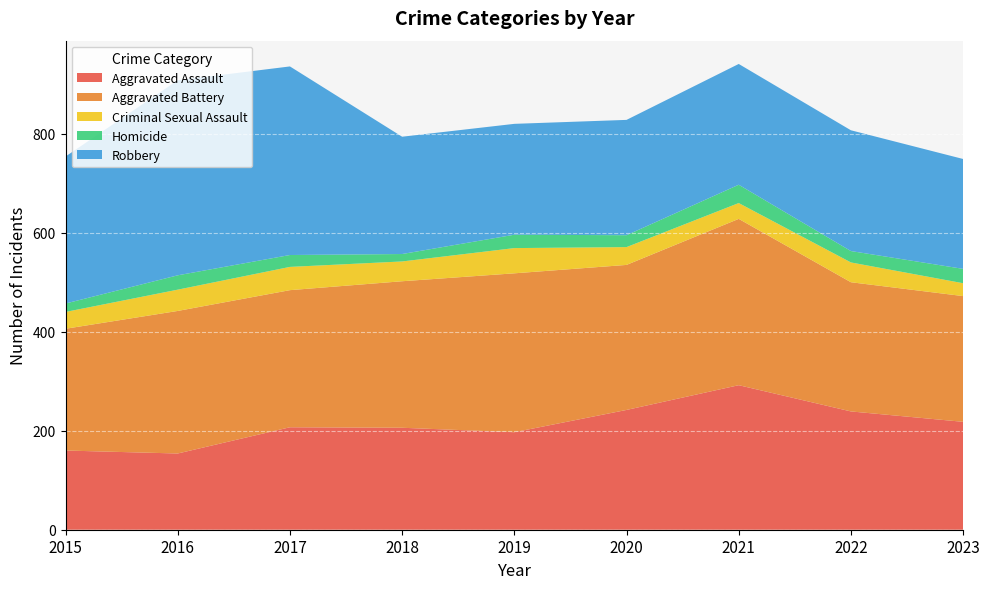

Reading left to right, what are all the values shown in this chart?

Aggravated Assault: 160	154	207	206	197	242	292	239	218
Aggravated Battery: 246	288	277	296	321	293	336	261	254
Criminal Sexual Assault: 34	43	47	40	51	36	32	40	26
Homicide: 17	29	24	15	27	24	37	23	29
Robbery: 297	394	381	237	224	233	244	244	222